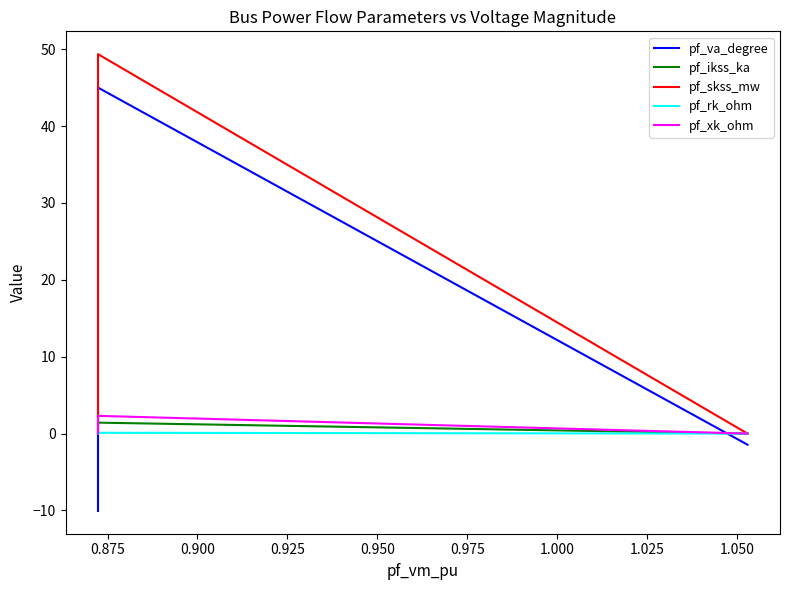

Is this an area chart (filled region under the line)?

No